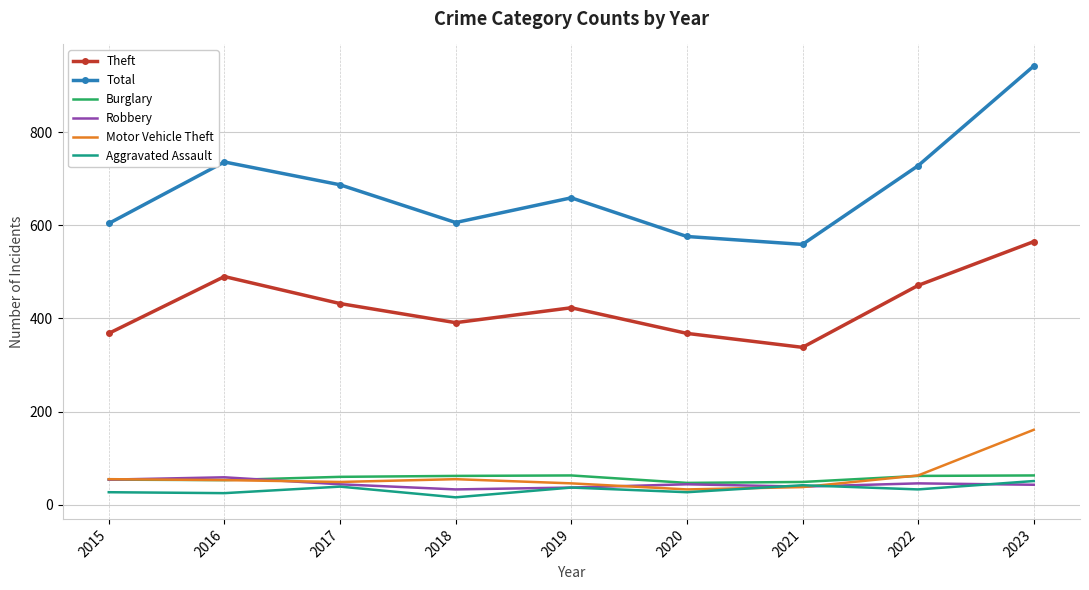

How many interior local valleys does the Total series have?

2